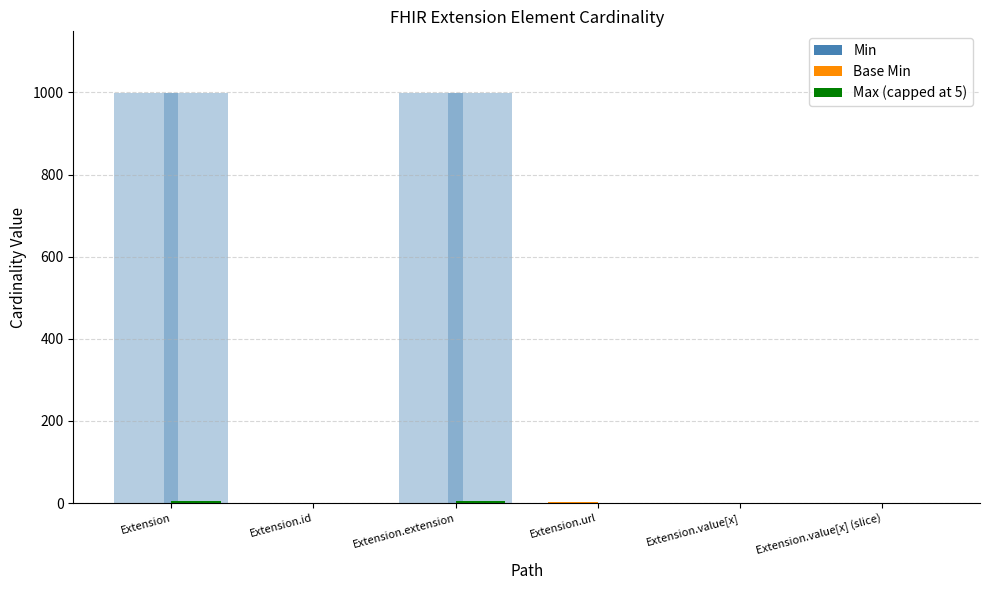

Reading left to right, transcribe all the data shown in this chart.

Min: 0	0	0	1	0	0
Base Min: 0	0	0	1	0	0
Max (capped at 5): 5	1	5	1	1	1